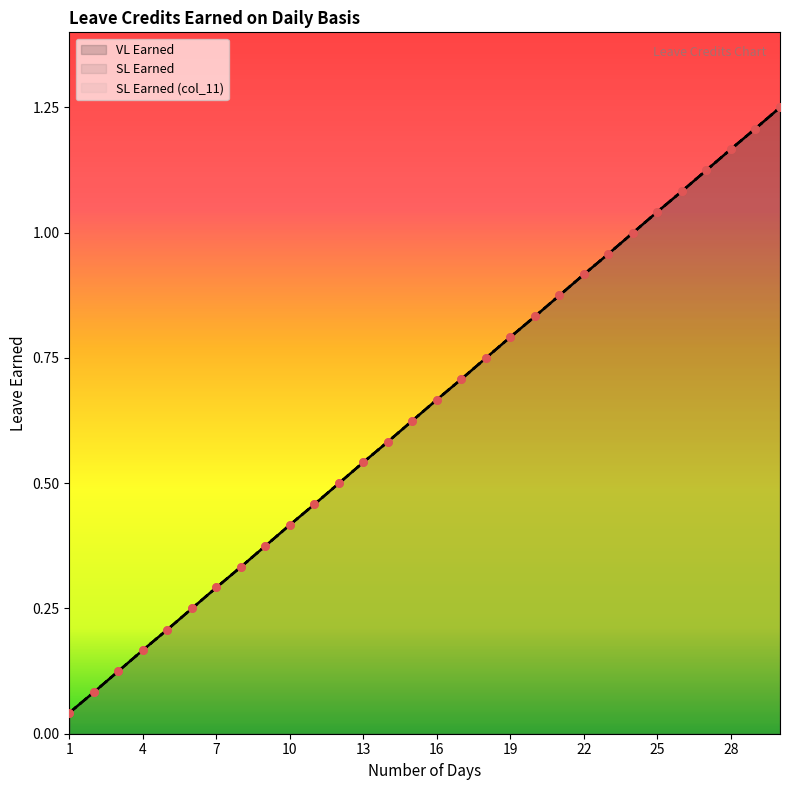

What are all the series names shown in the legend?

VL Earned, SL Earned, SL Earned (col_11)